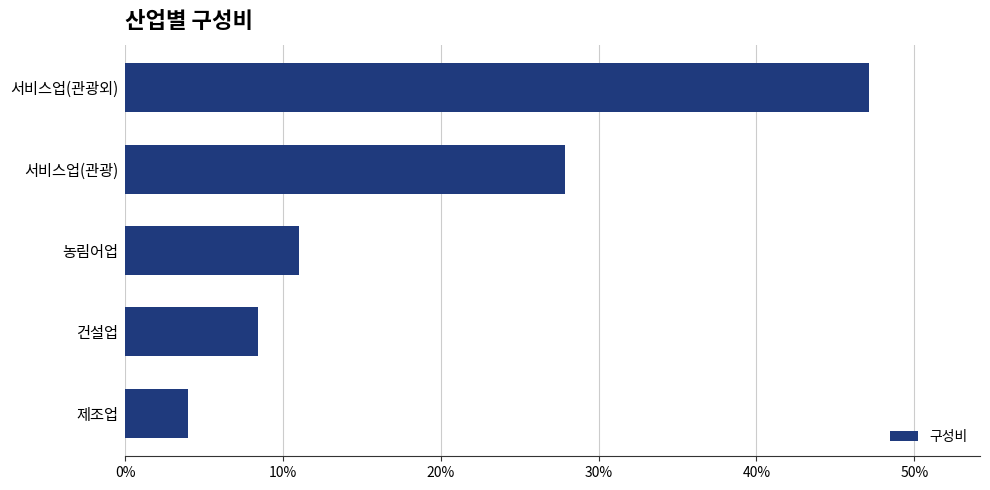

List the labels in order of value, smallest first.

제조업, 건설업, 농림어업, 서비스업(관광), 서비스업(관광외)